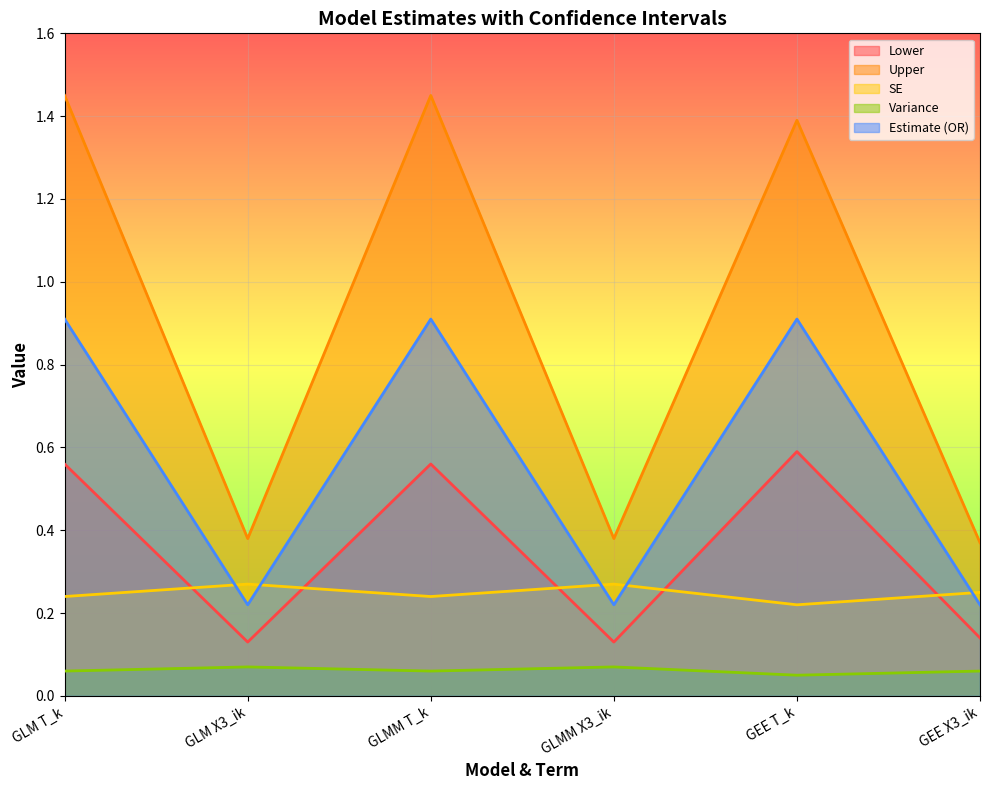

Where is Lower nearest to the value 0?

GLM X3_ik